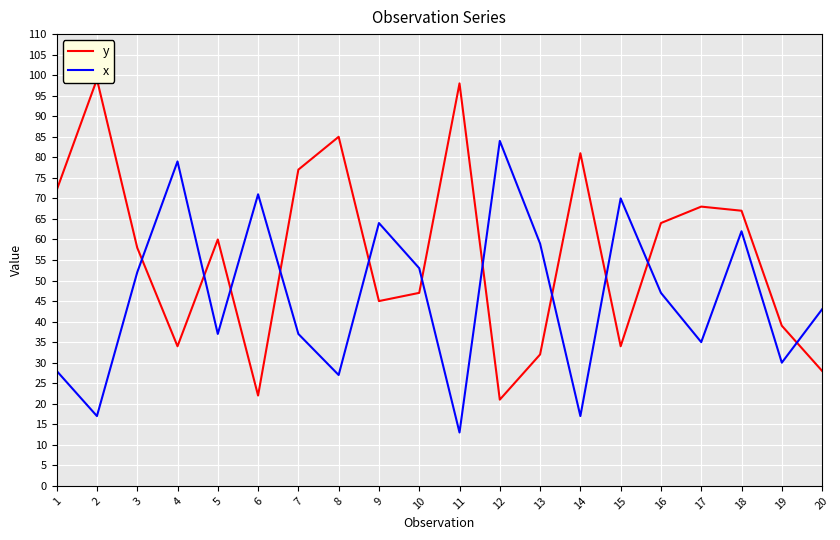

How many interior local peaks does the y series have?

6